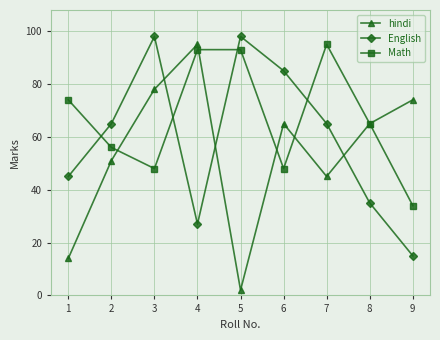

Is it true that Math equals 64 at 5?

False